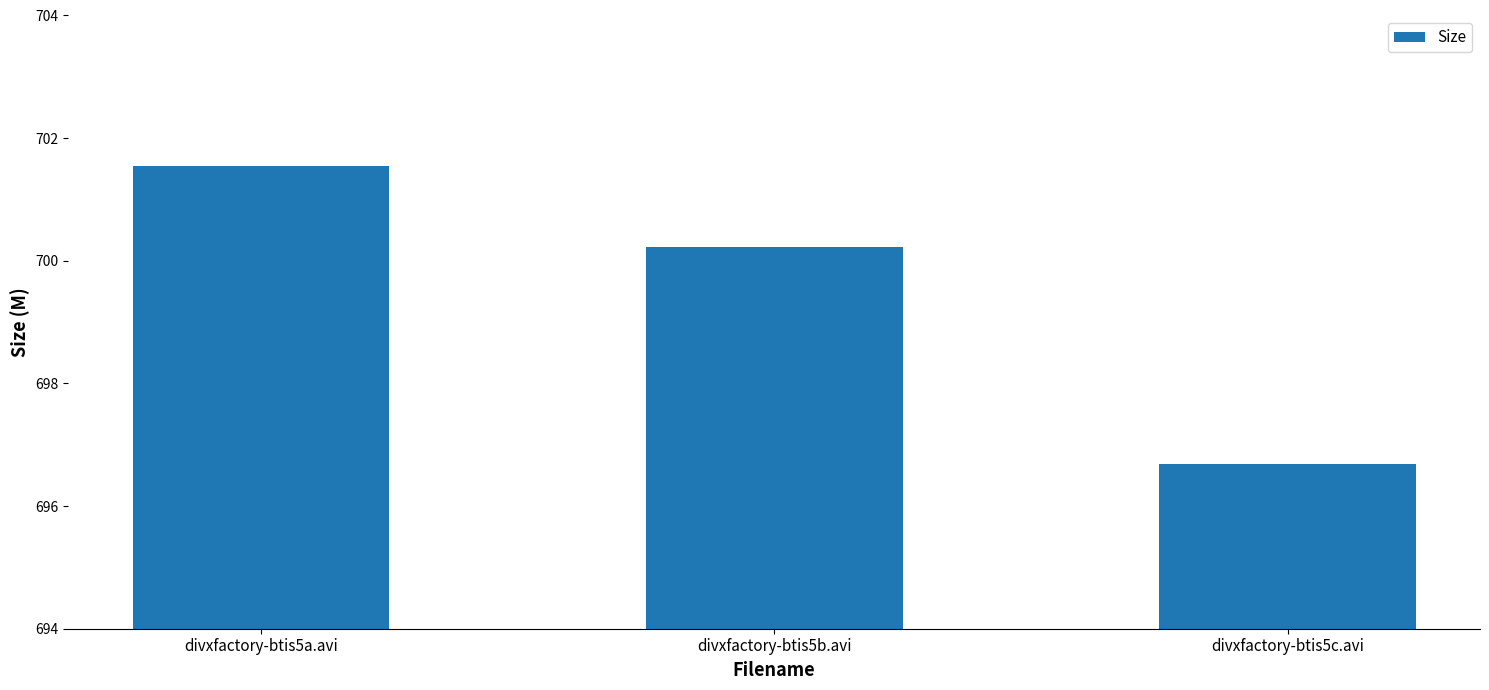

Reading left to right, what are all the values shown in this chart?

701.5	700.2	696.7